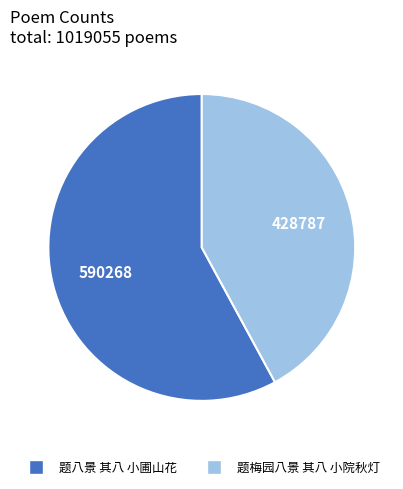

What is the smallest slice in the pie chart?

题梅园八景 其八 小院秋灯